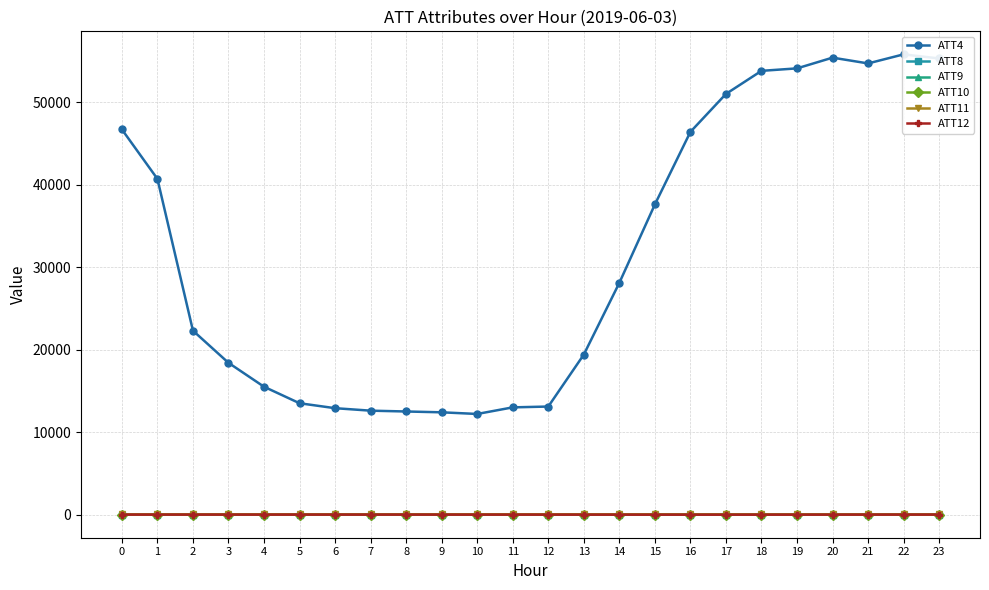

Rank the categories by ATT11 value from highest to lowest.

12, 11, 10, 13, 14, 9, 8, 15, 2, 1, 6, 7, 0, 5, 3, 4, 16, 17, 18, 23, 19, 22, 21, 20